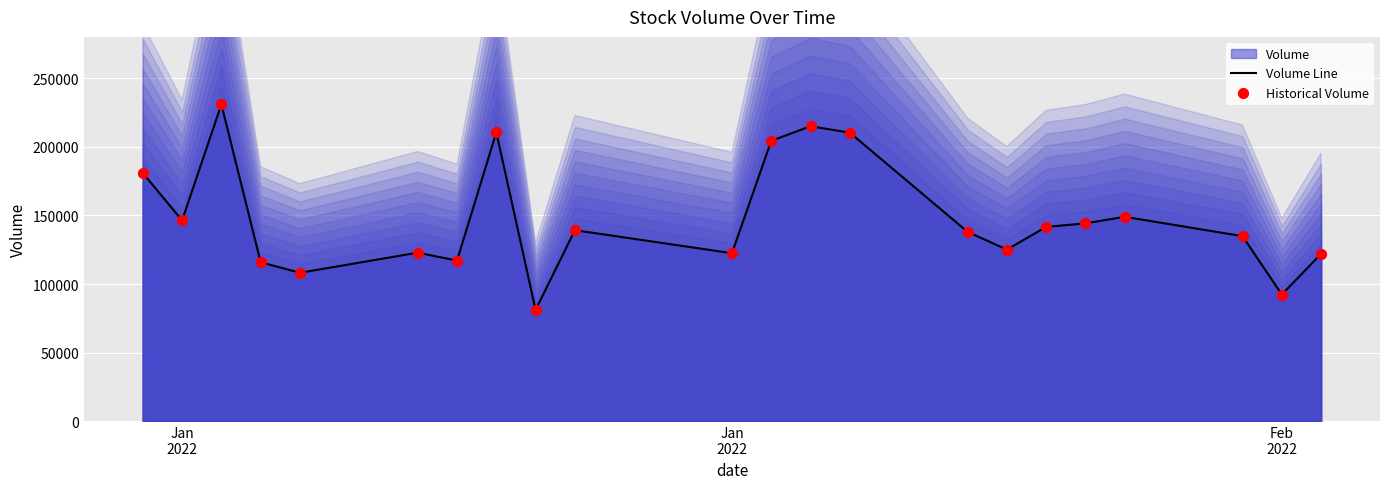

Which series contains the highest Y value?

Volume Line